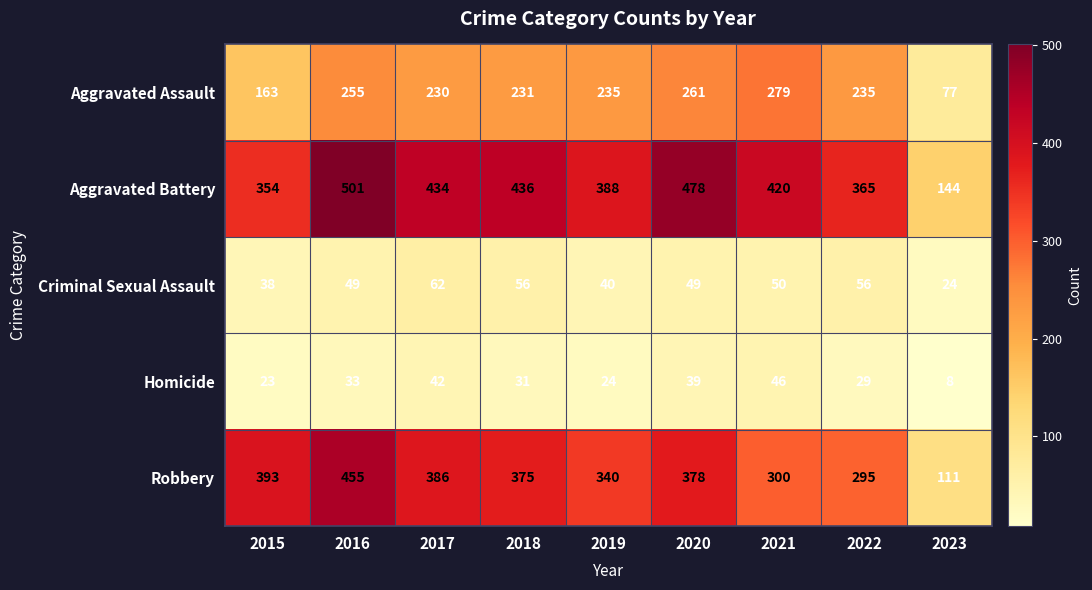

Where does the Aggravated Battery series first go above 420?

2016